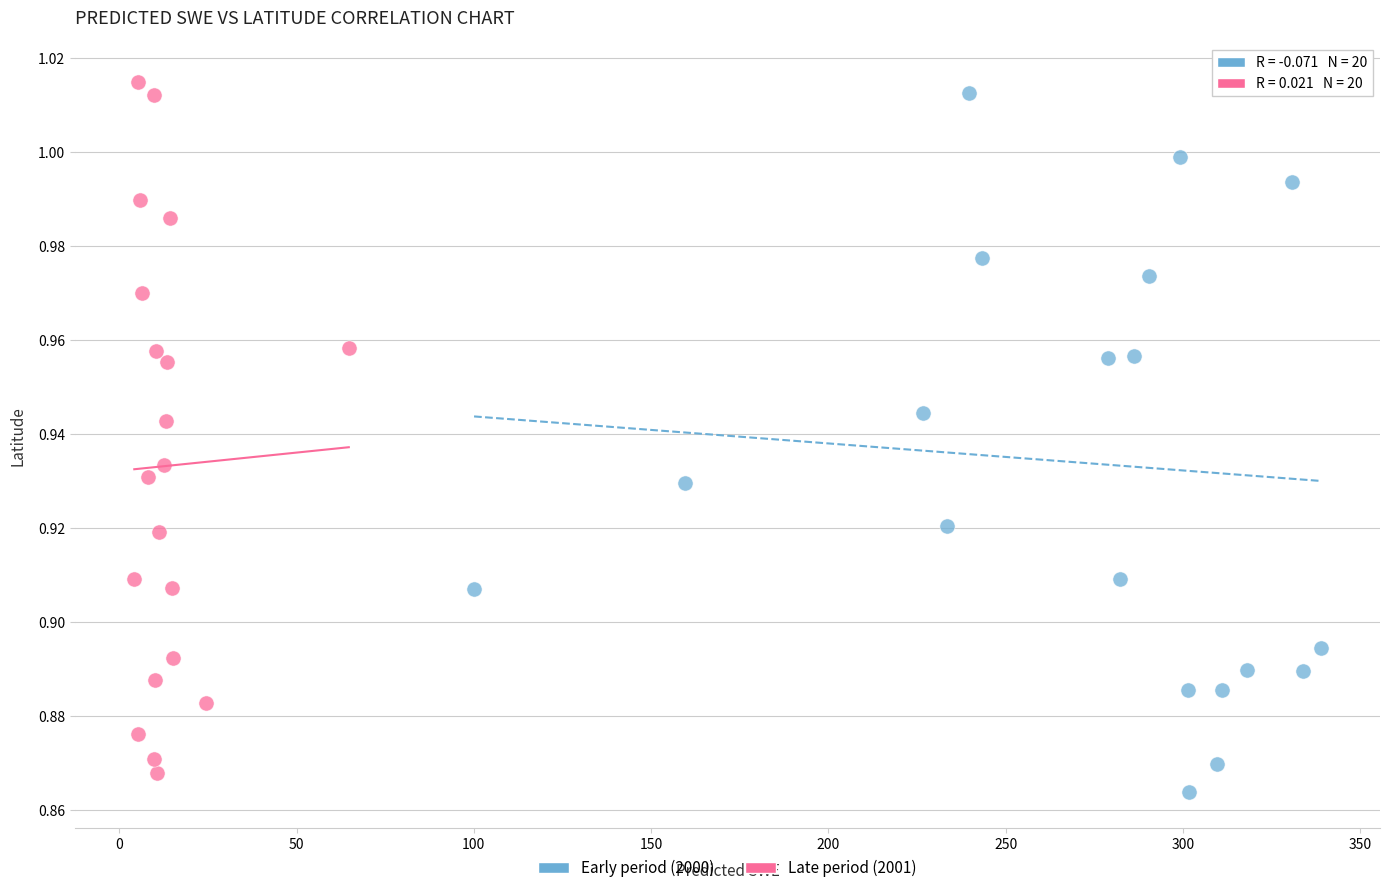

Which series has the widest spread of Y values?

Early period (2000)